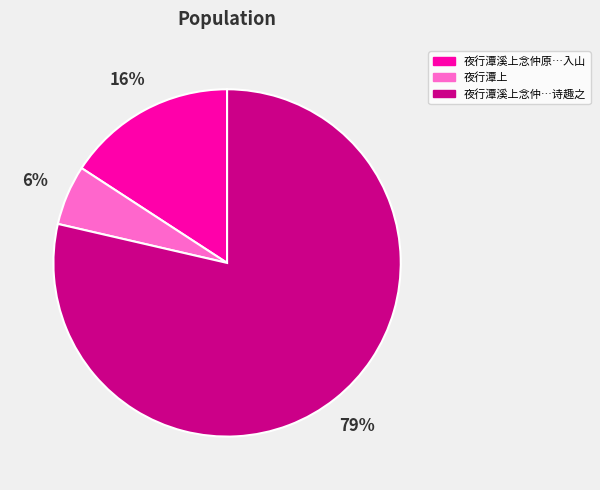

Is the sum of 夜行潭上 and 夜行潭溪上念仲…诗趣之 greater than half?

Yes